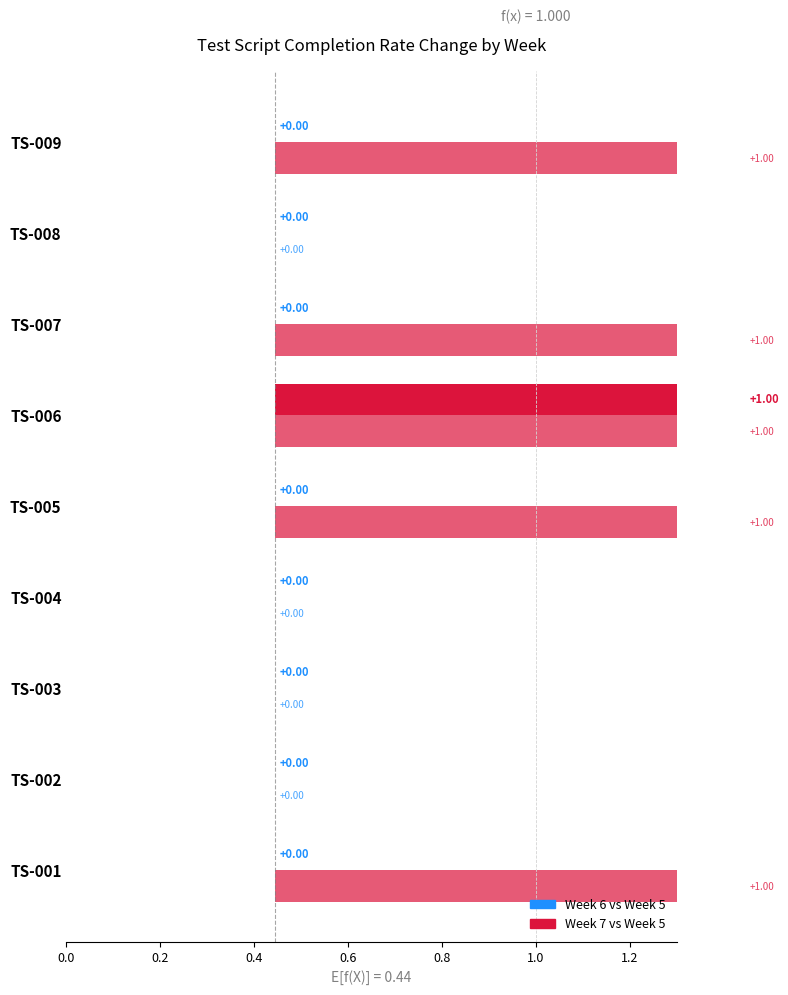

What is the highest value of the Week 7 series?

1